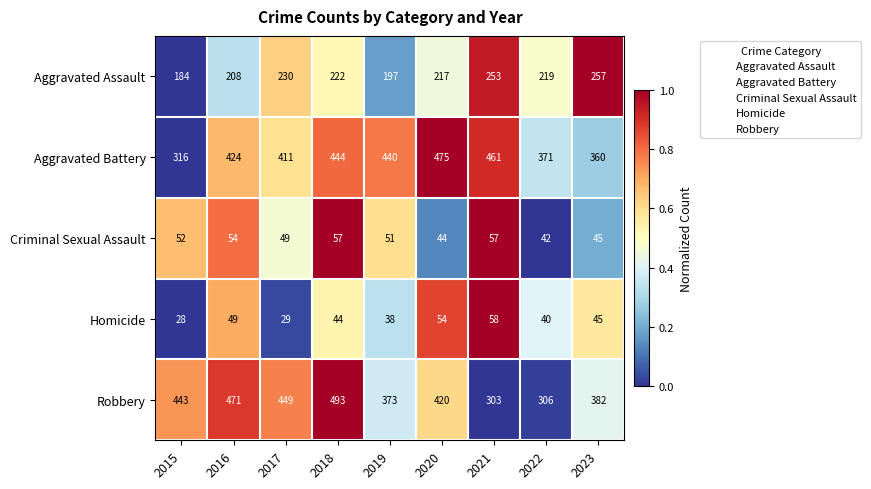

What is the spread (max minus min) of values at 2017?

420